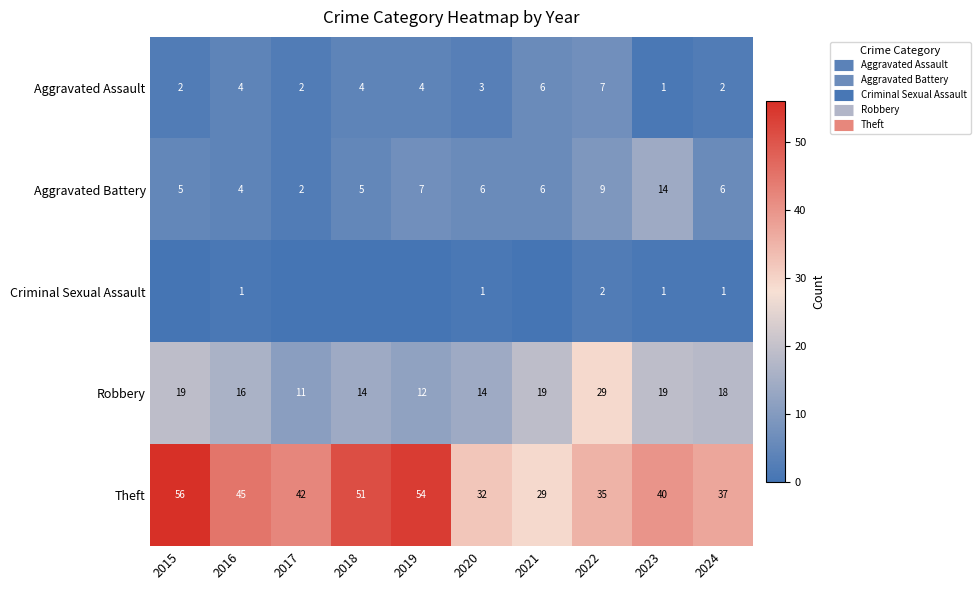

Is the value of Criminal Sexual Assault at 2021 greater than the value of Aggravated Assault at 2015?

No